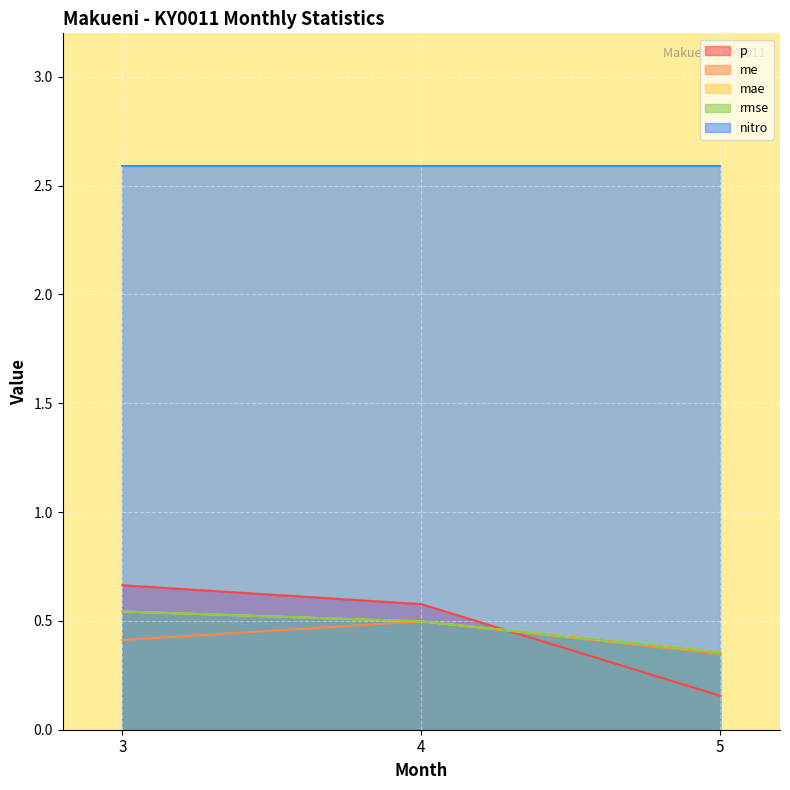

What is the value of the rmse point at the 3rd from the left?

0.4